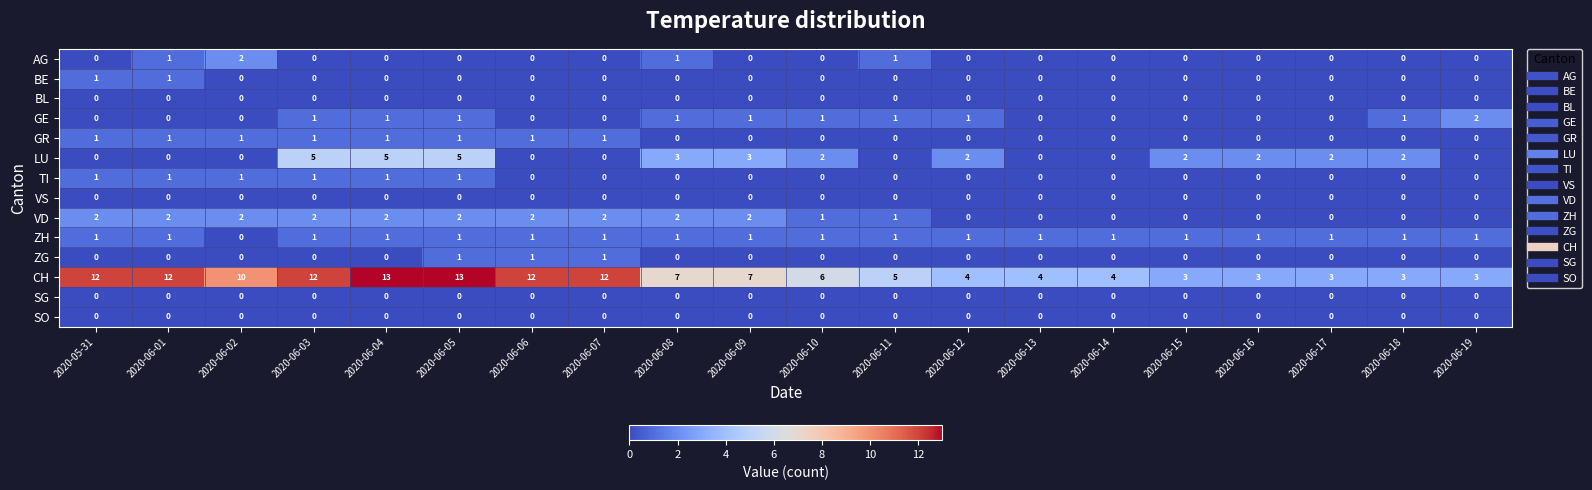

True or false: VS has a value of 0 at 2020-06-02.

True